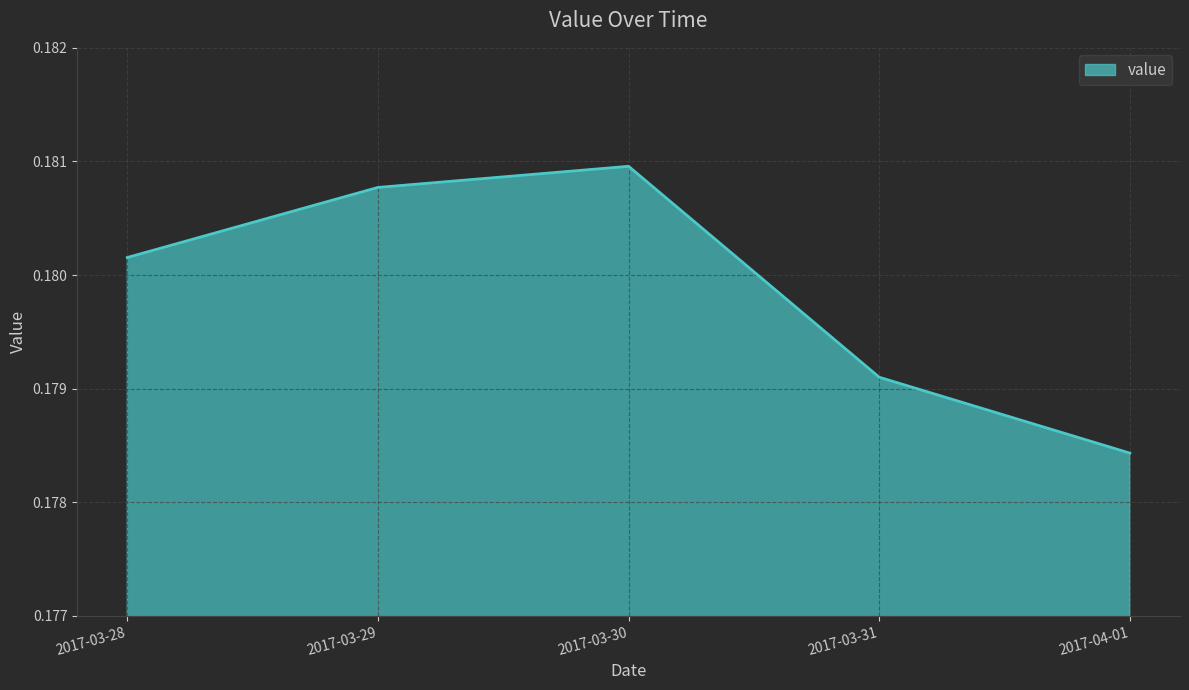

Does the chart have visible grid lines?

Yes